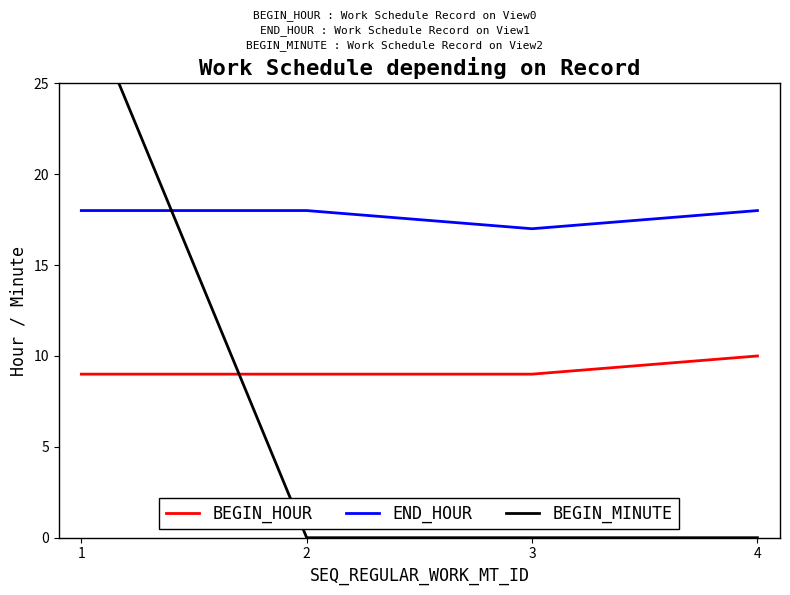

Reading right to left, what are all the values shown in this chart?

BEGIN_HOUR: 4=10	3=9	2=9	1=9
END_HOUR: 4=18	3=17	2=18	1=18
BEGIN_MINUTE: 4=0	3=0	2=0	1=30